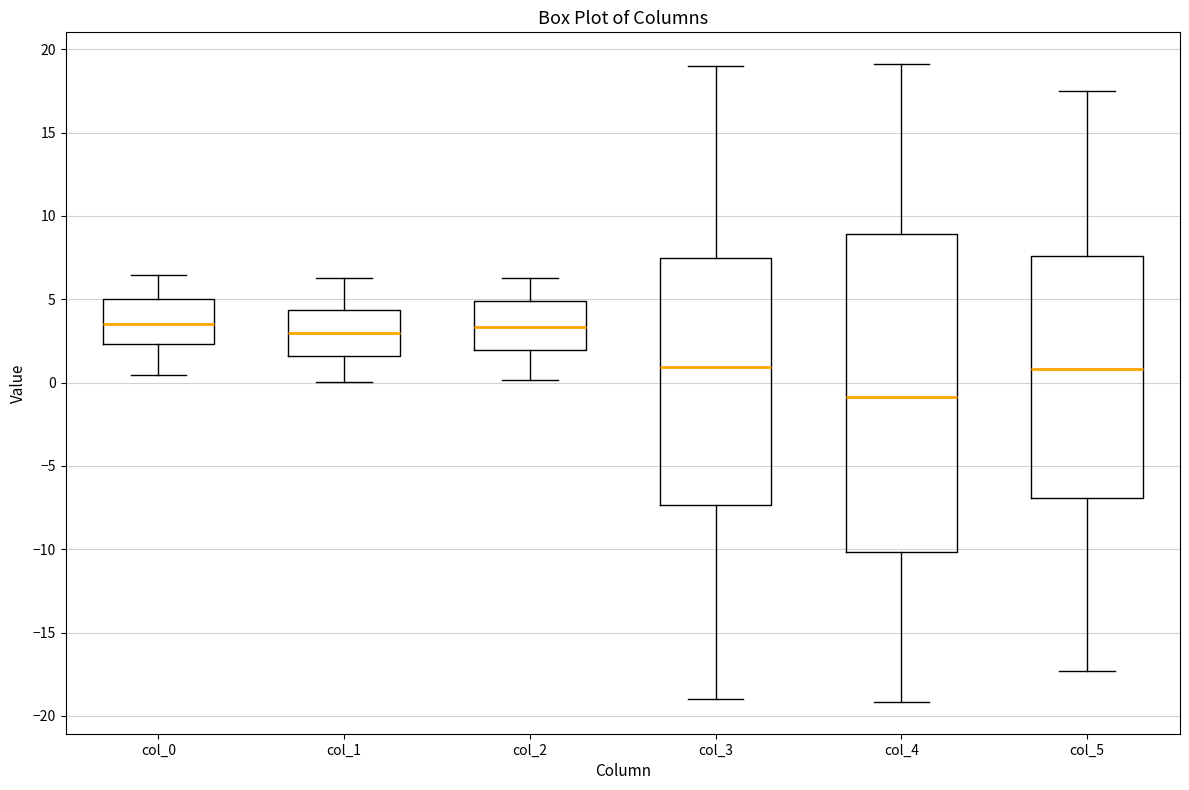

Reading left to right, read every box against the y-axis: the position of its median line, the range the box covers, and the ends of its whiskers. The values are not printed on the chart, so give them approximately, as read against the axis.

col_0: median 3.5, box 2.5 to 5.0, whiskers 0.5 to 6.5
col_1: median 3.0, box 1.5 to 4.5, whiskers 0.0 to 6.5
col_2: median 3.5, box 2.0 to 5.0, whiskers 0.0 to 6.5
col_3: median 1.0, box -7.5 to 7.5, whiskers -19.0 to 19.0
col_4: median -1.0, box -10.0 to 9.0, whiskers -19.0 to 19.0
col_5: median 1.0, box -7.0 to 7.5, whiskers -17.5 to 17.5